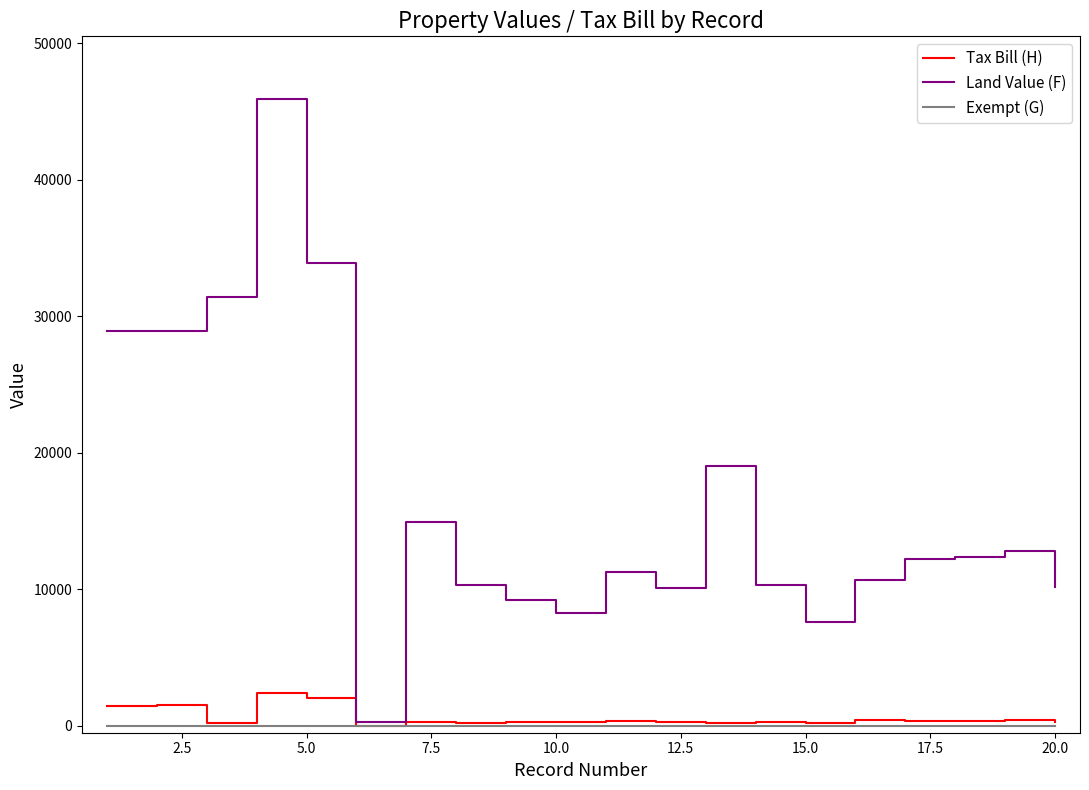

What is the average value of the Land Value (F) series?

16428.6